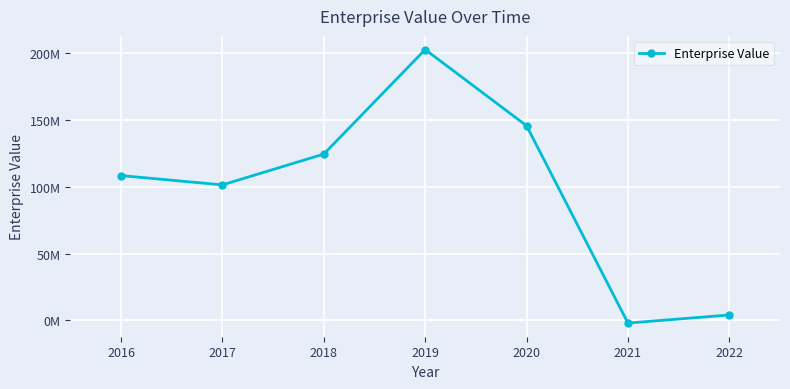

Reading right to left, what are all the values shown in this chart?

4041391.6	-1998498.2	145636336.6	202663055.0	124466732.6	101400973.0	108353973.0